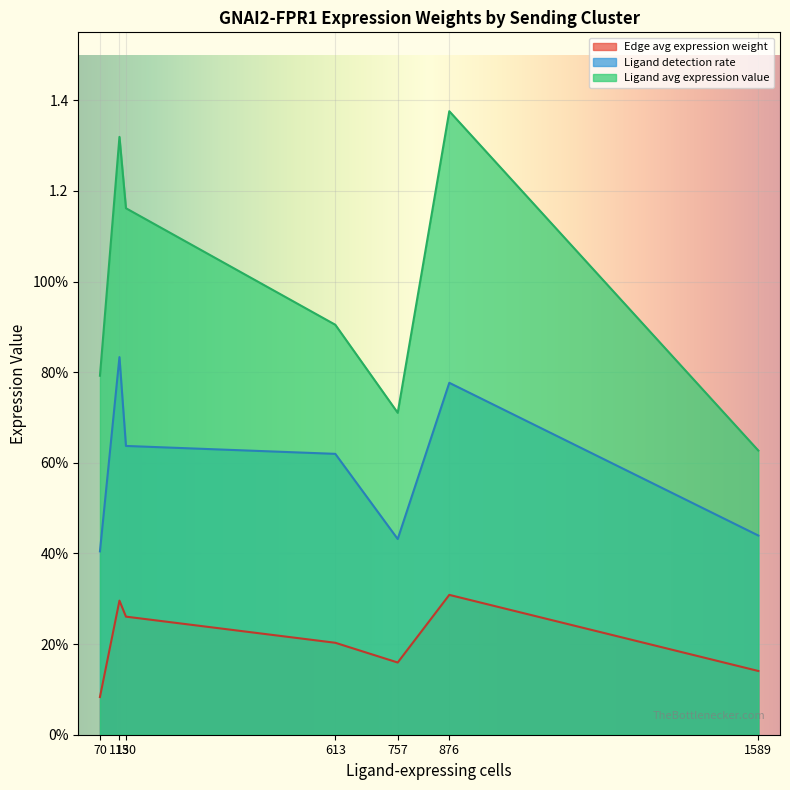

What is the maximum value shown in the chart?

1.4